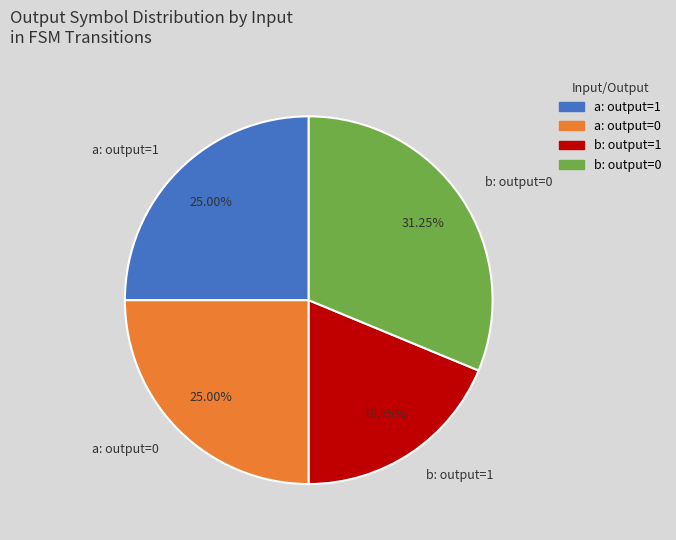

How many segments does this pie chart have?

4